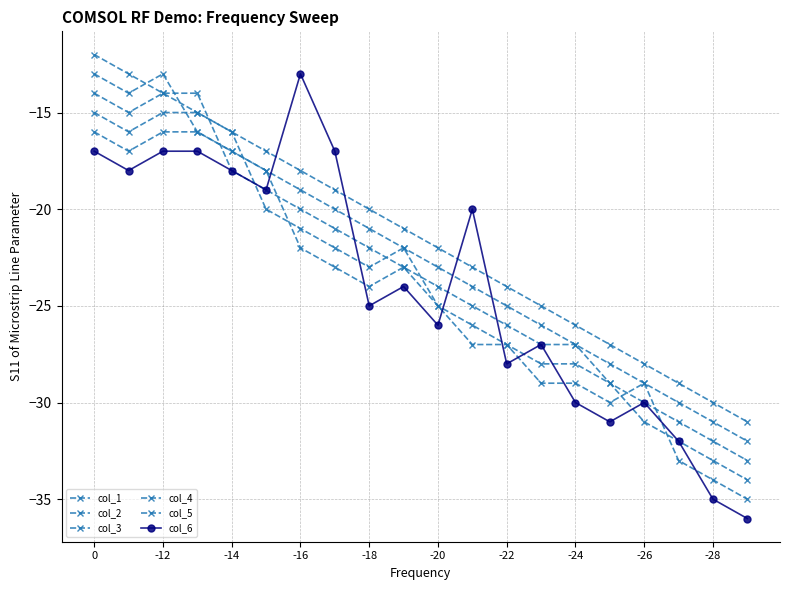

How many values in the col_1 series exceed -21?

9